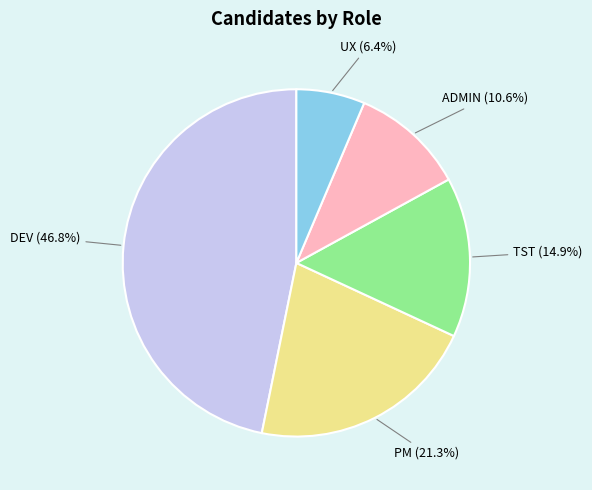

To the nearest percent, what is the difference between the UX and PM slice percentages?

15%